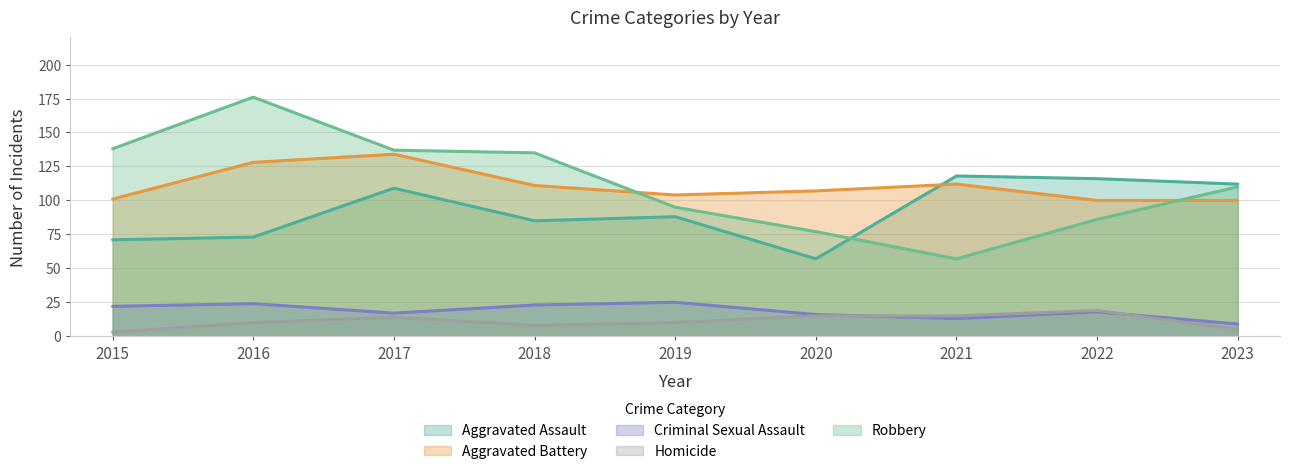

Where is the first local minimum for Aggravated Assault?

2018